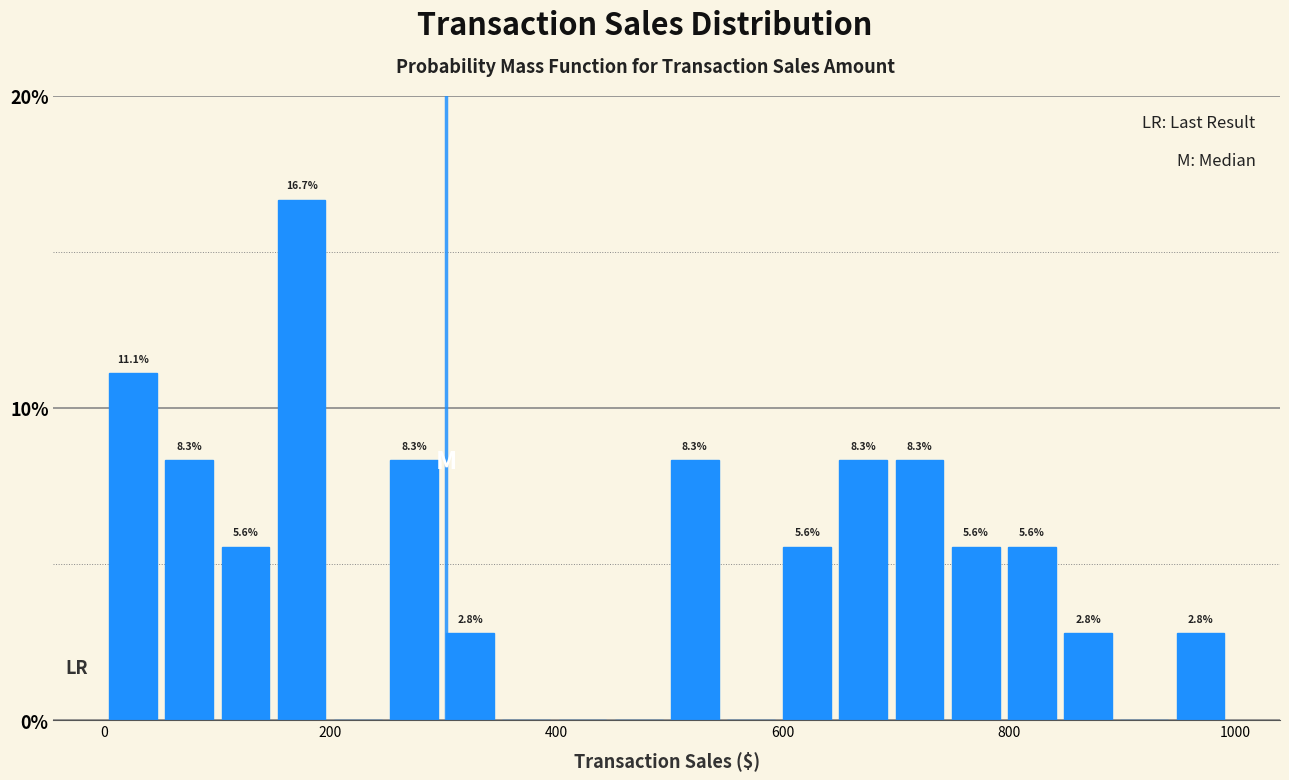

Read against the x-axis, roughly where is the centre of the tallest bar?

180